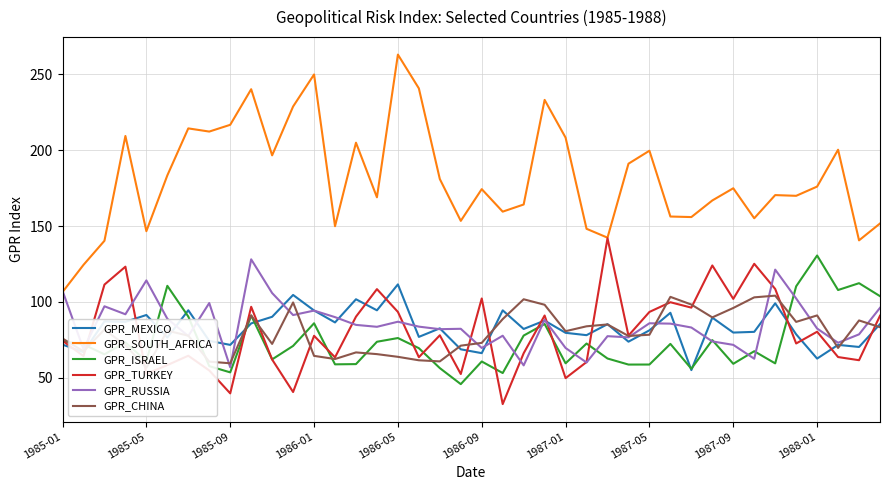

At how many categories does at least one series exceed 257?

1